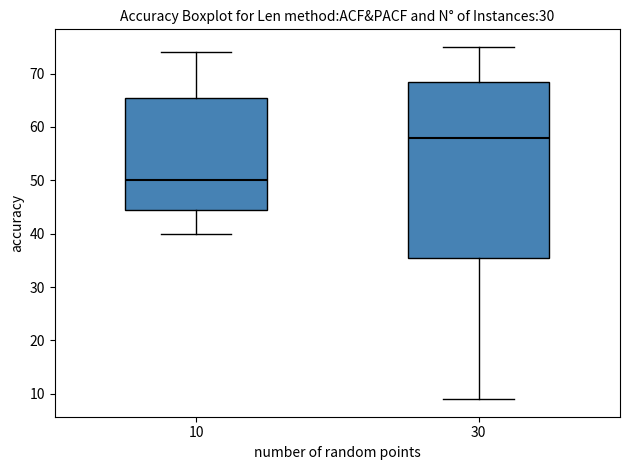

Which box's median line is the highest?

30